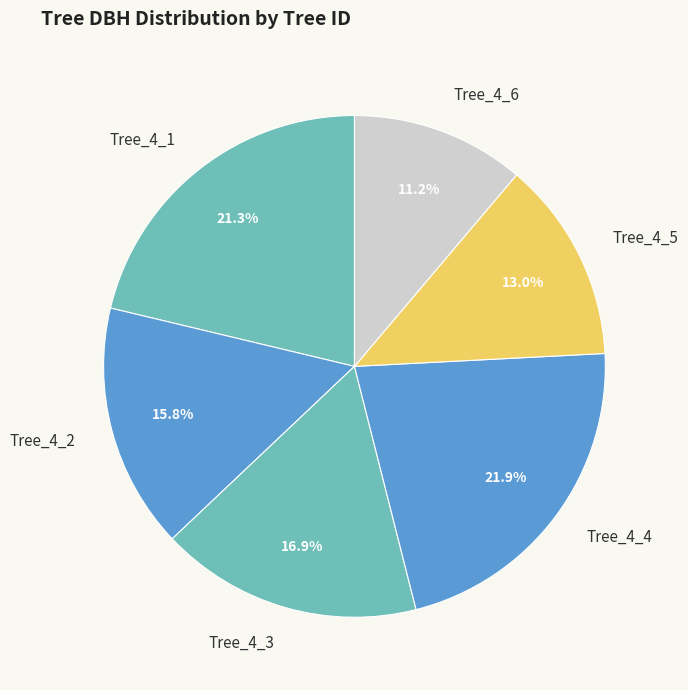

How many segments does this pie chart have?

6